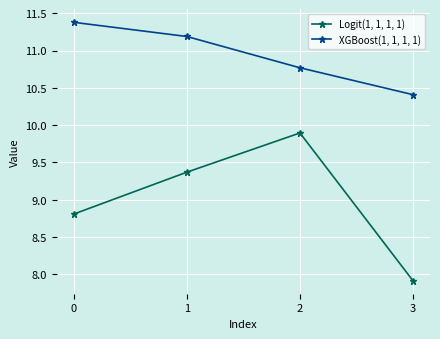

The value of XGBoost(1, 1, 1, 1) at 3 is 2.6. True or false?

False